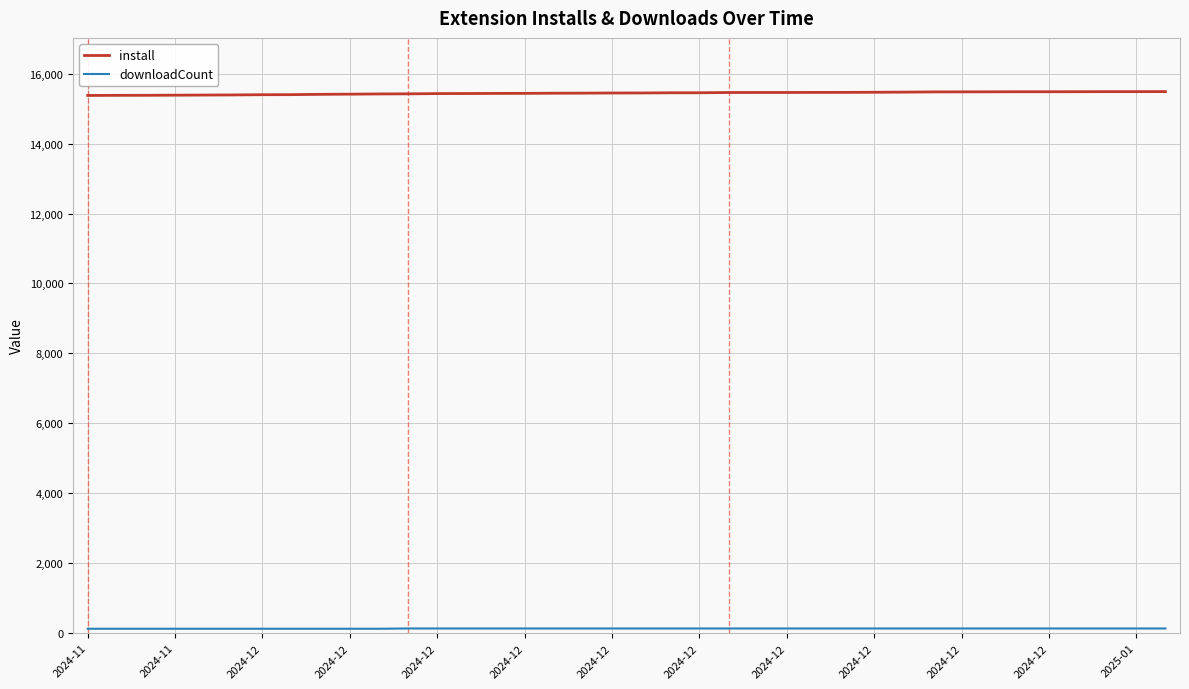

Is this an area chart (filled region under the line)?

No